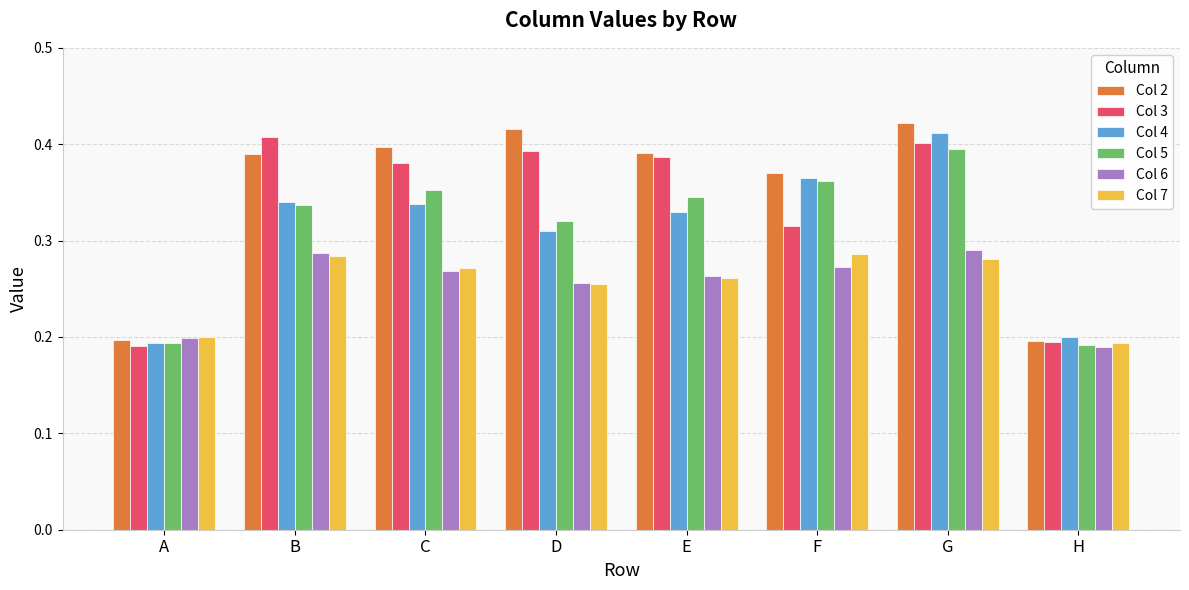

How many Col 2 values are between 0 and 1?

8